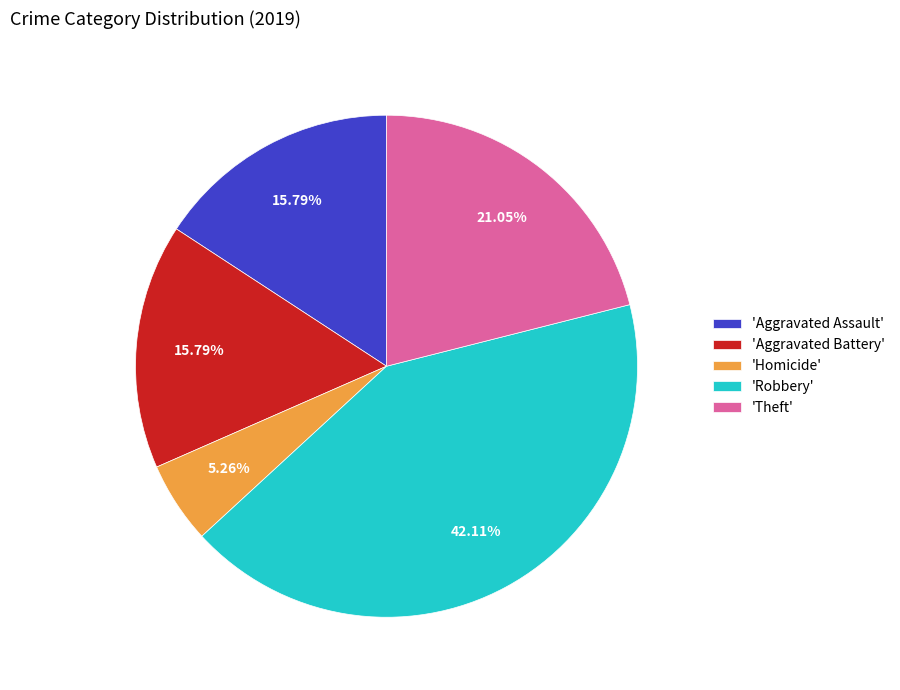

Do 'Homicide' and 'Robbery' together represent more than half of the pie?

No